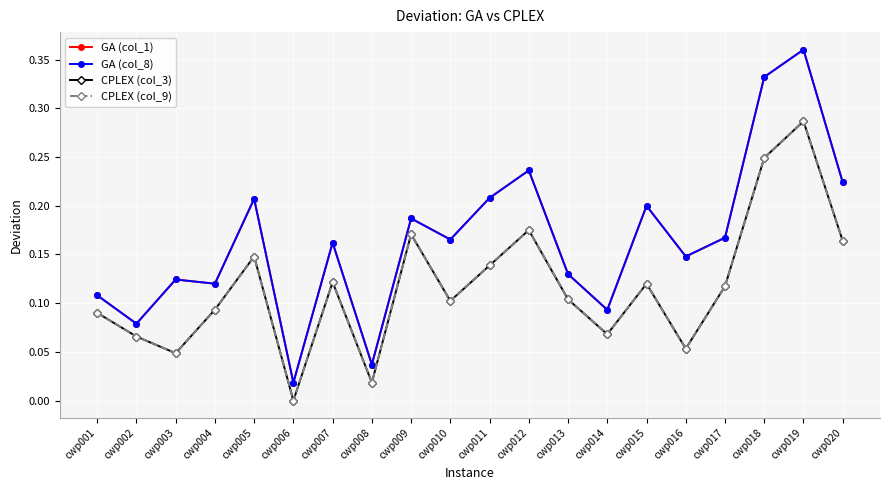

In GA (col_1), how many points are higher than both neighbors (excluding endpoints)?

7